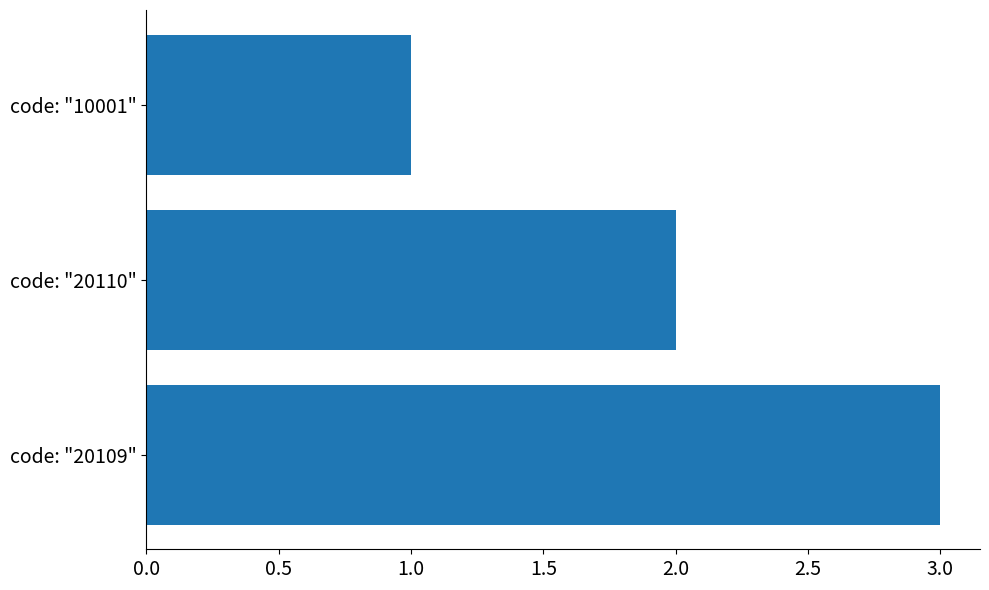

True or false: the data shows 1 at code: "10001".

True